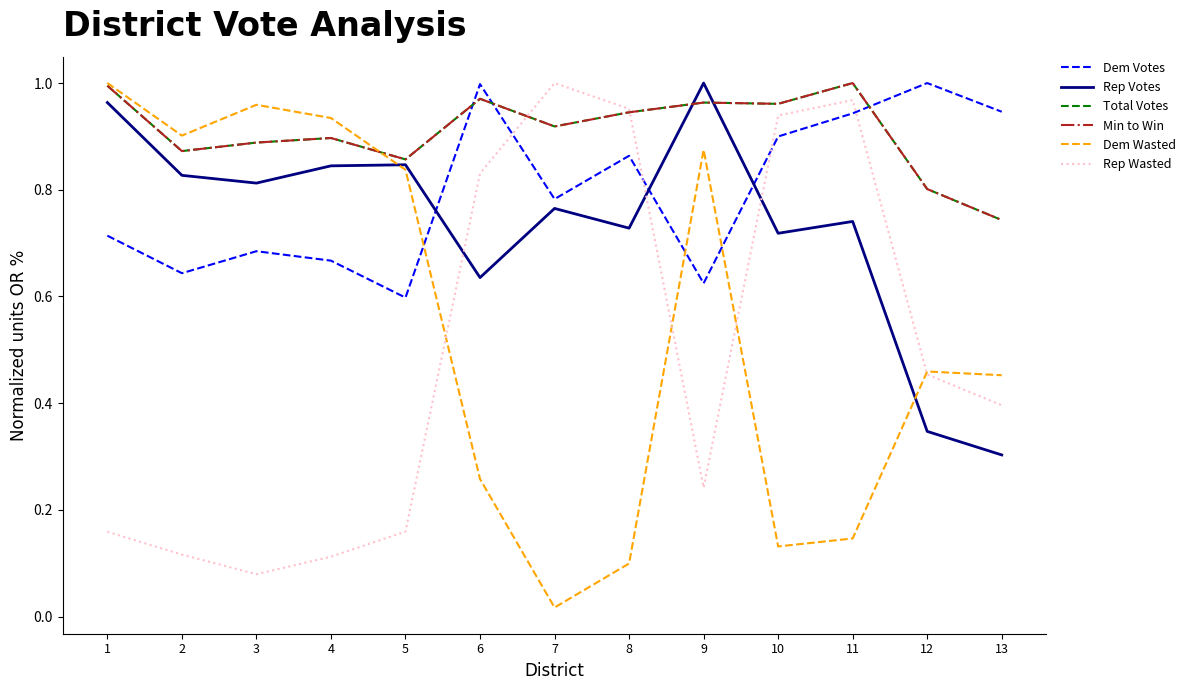

Reading right to left, what are all the values shown in this chart?

Dem Votes: 13=0.9	12=1.0	11=0.9	10=0.9	9=0.6	8=0.9	7=0.8	6=1.0	5=0.6	4=0.7	3=0.7	2=0.6	1=0.7
Rep Votes: 13=0.3	12=0.3	11=0.7	10=0.7	9=1.0	8=0.7	7=0.8	6=0.6	5=0.8	4=0.8	3=0.8	2=0.8	1=1.0
Total Votes: 13=0.7	12=0.8	11=1.0	10=1.0	9=1.0	8=0.9	7=0.9	6=1.0	5=0.9	4=0.9	3=0.9	2=0.9	1=1.0
Min to Win: 13=0.7	12=0.8	11=1.0	10=1.0	9=1.0	8=0.9	7=0.9	6=1.0	5=0.9	4=0.9	3=0.9	2=0.9	1=1.0
Dem Wasted: 13=0.5	12=0.5	11=0.1	10=0.1	9=0.9	8=0.1	7=0.0	6=0.3	5=0.8	4=0.9	3=1.0	2=0.9	1=1.0
Rep Wasted: 13=0.4	12=0.5	11=1.0	10=0.9	9=0.2	8=1.0	7=1.0	6=0.8	5=0.2	4=0.1	3=0.1	2=0.1	1=0.2